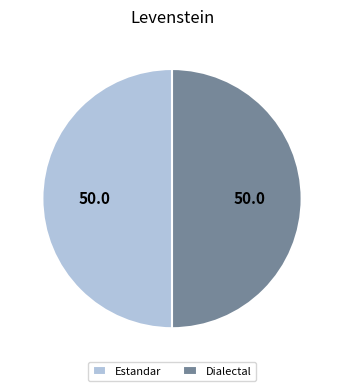

Is it true that Estandar is 50% of the pie?

True